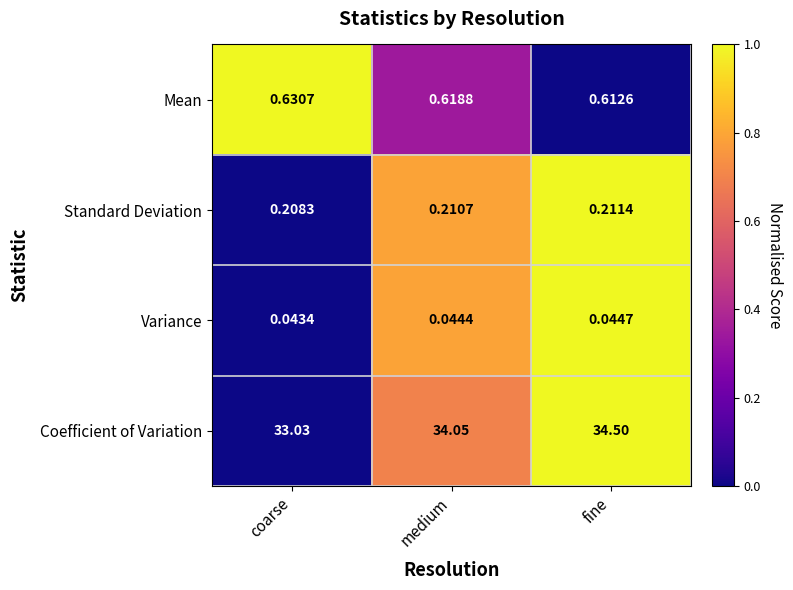

What is the spread (max minus min) of values at medium?

34.0